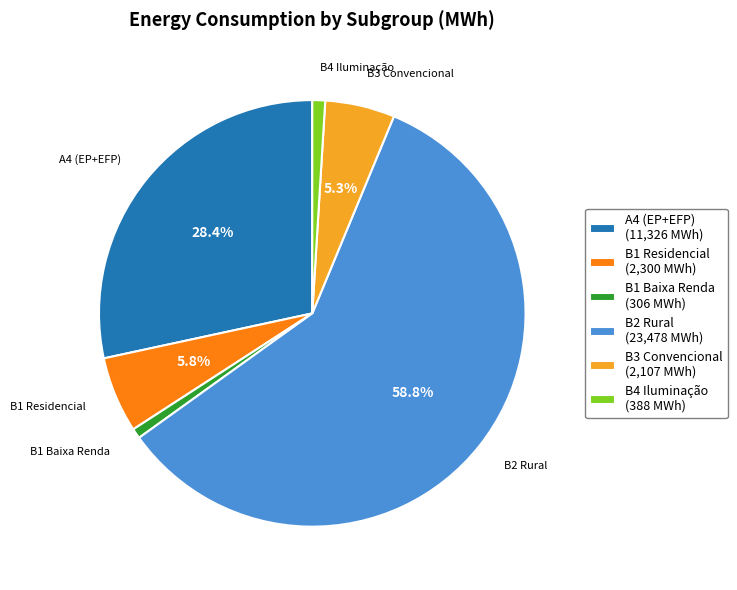

How much of the chart is everything except A4 (EP+EFP) (11,326 MWh)?

71.6%